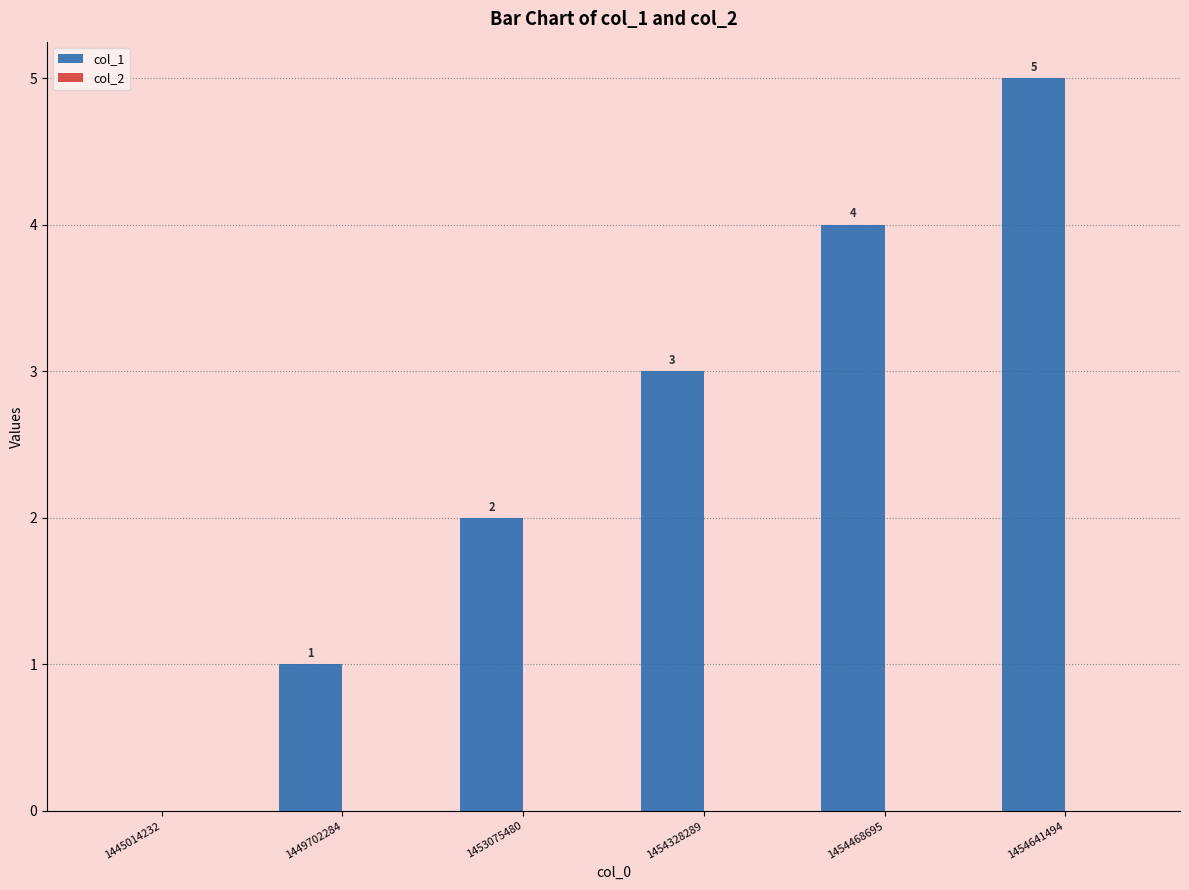

Which has a higher value, 1453075480 or 1449702284?

1453075480